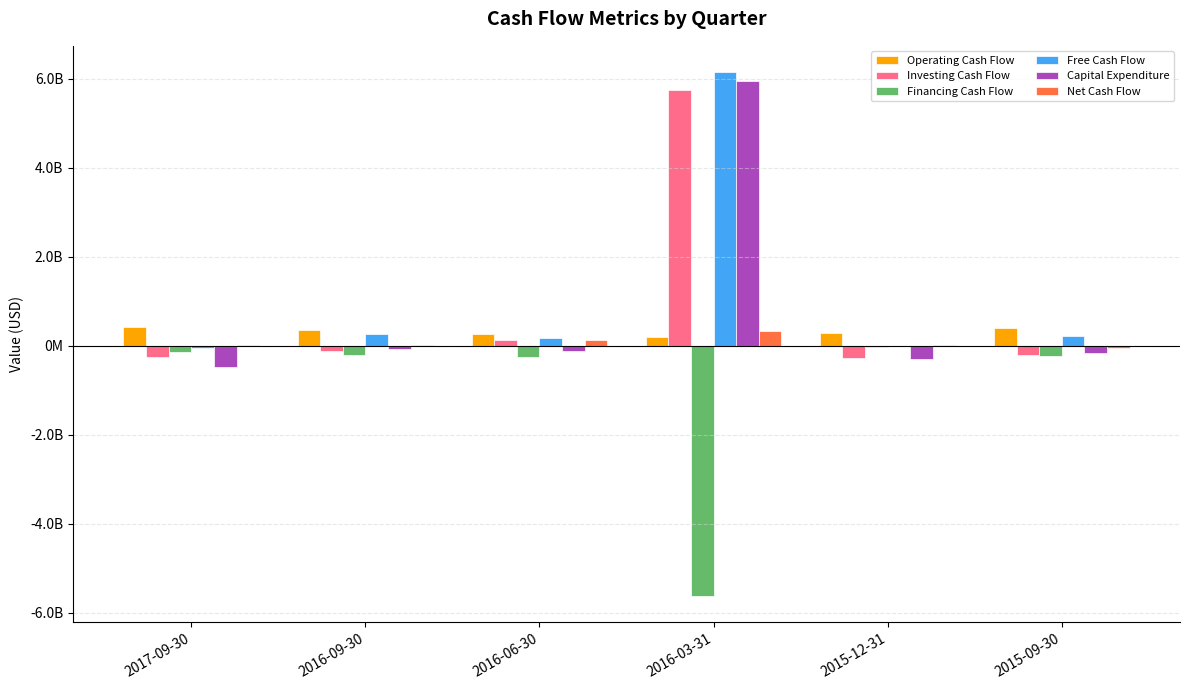

The value of Capital Expenditure at 2015-12-31 is -296083000. True or false?

True